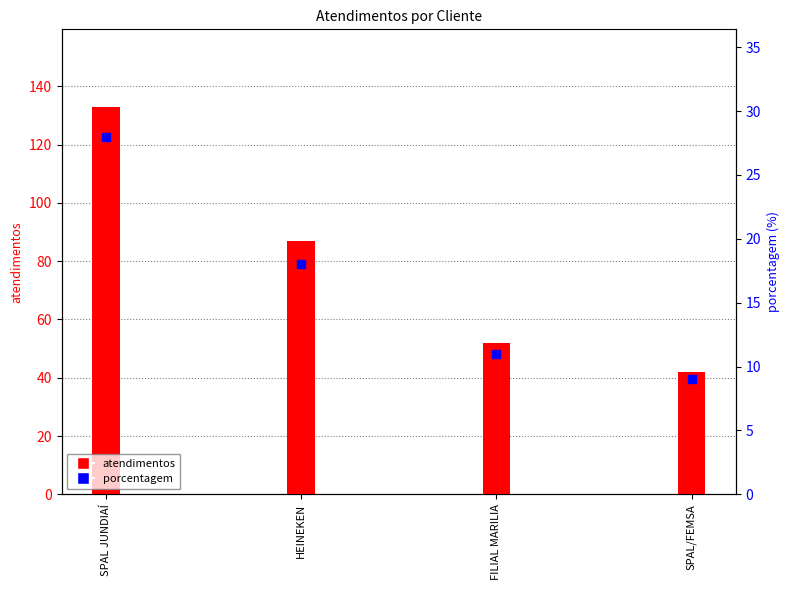

Which series has the largest total across all categories?

atendimentos